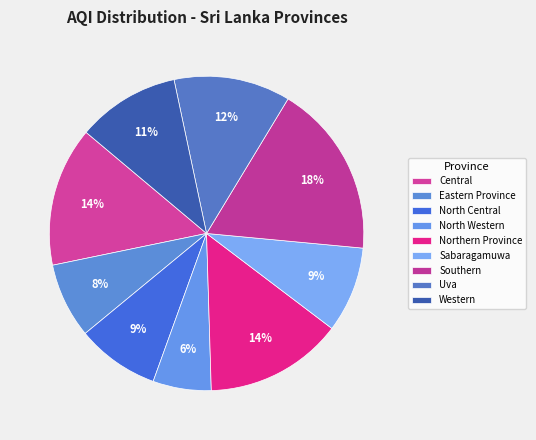

How many segments does this pie chart have?

9